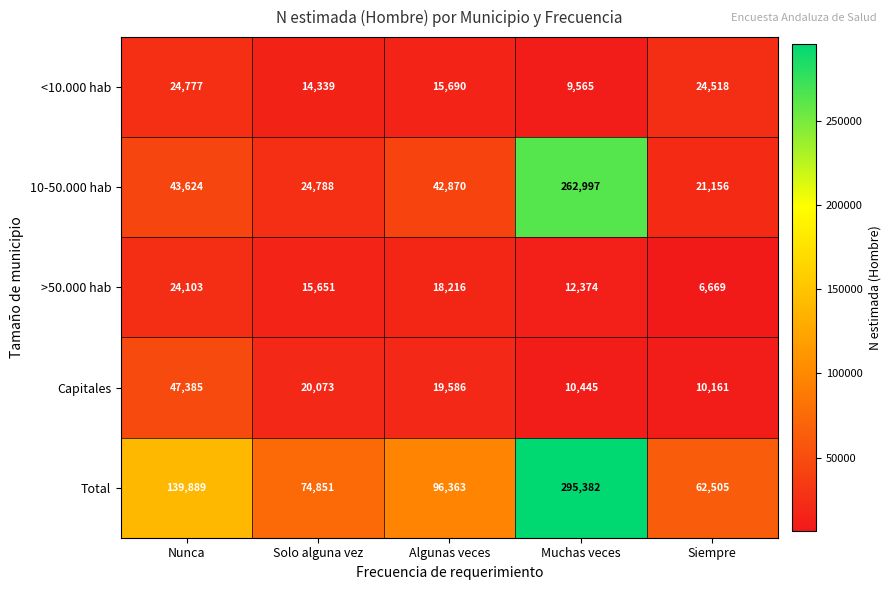

True or false: >50.000 hab has a value of 5142 at Algunas veces.

False